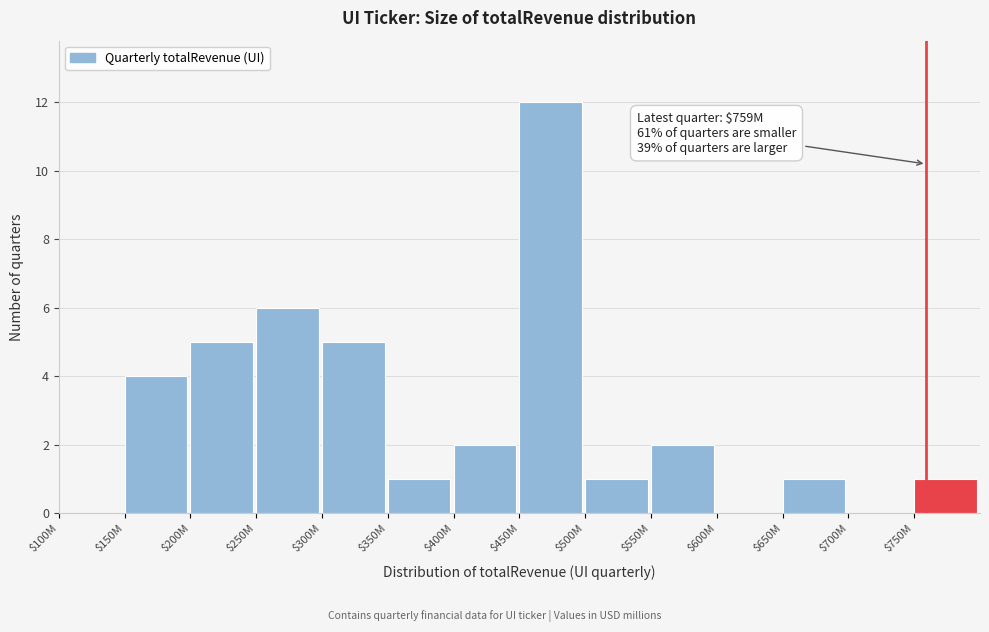

True or false: the data shows 12 at $450M.

True